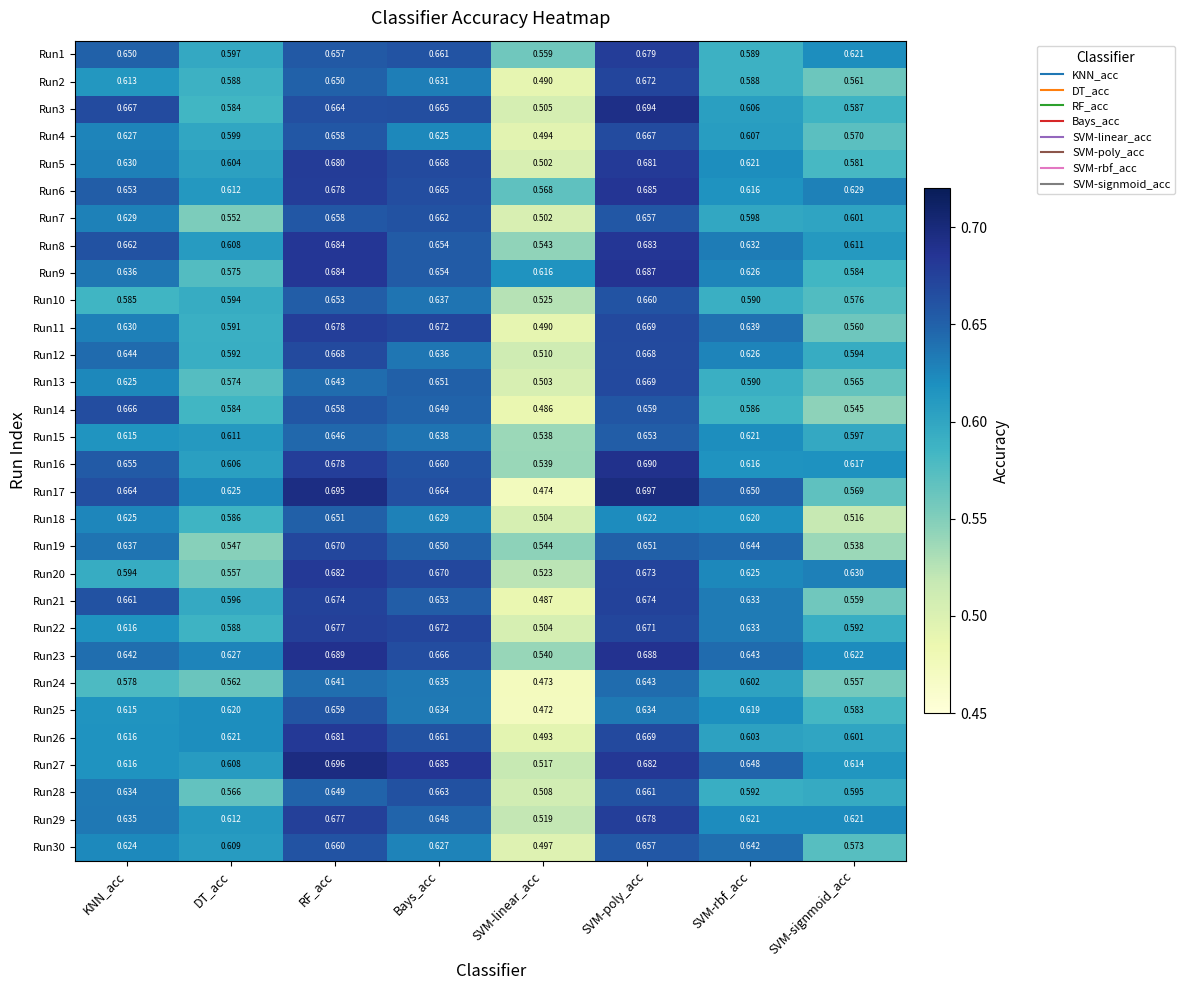

At which label is Run22 closest to 0?

SVM-linear_acc